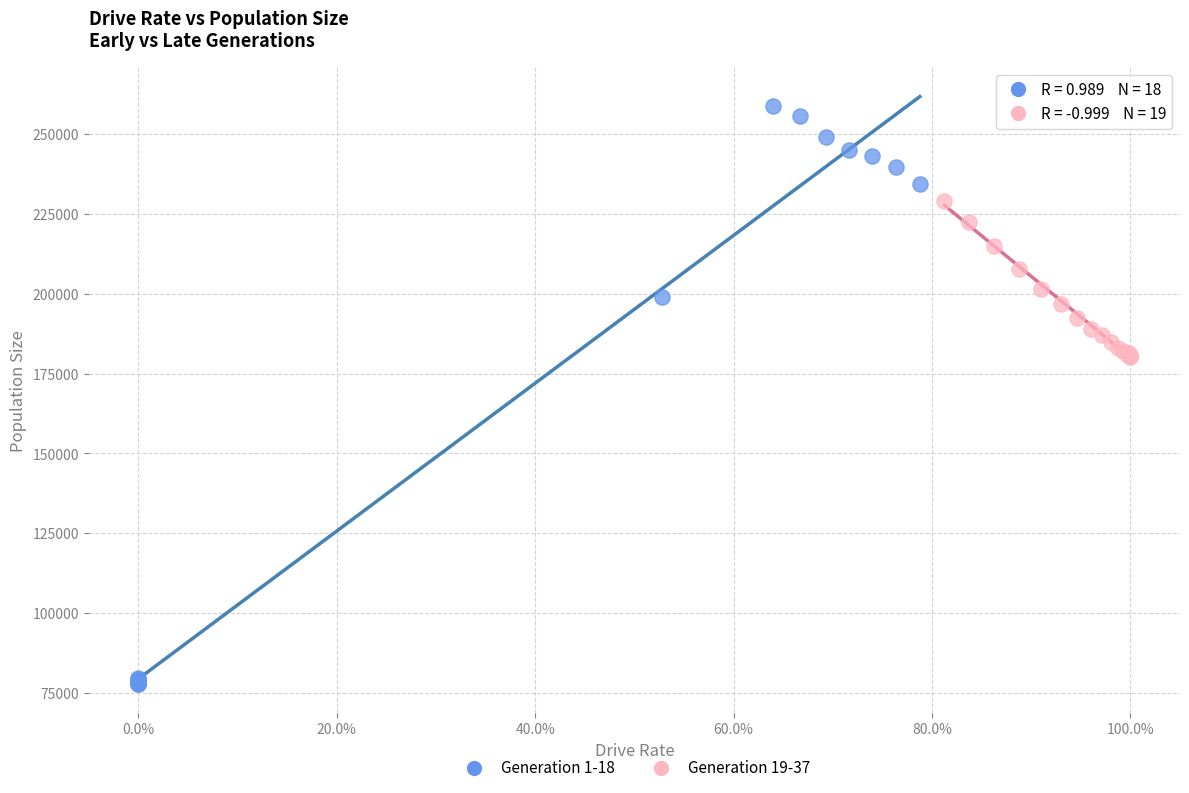

Which series contains the lowest Y value?

Generation 1-18